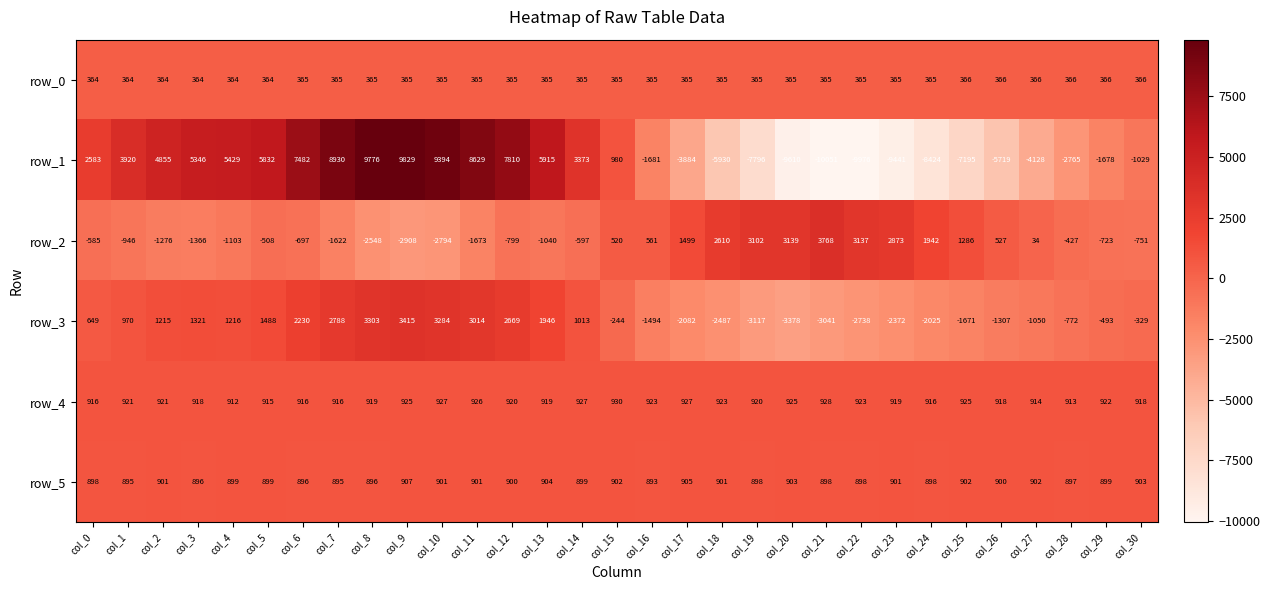

How many values in the row_4 series are below 920?

14